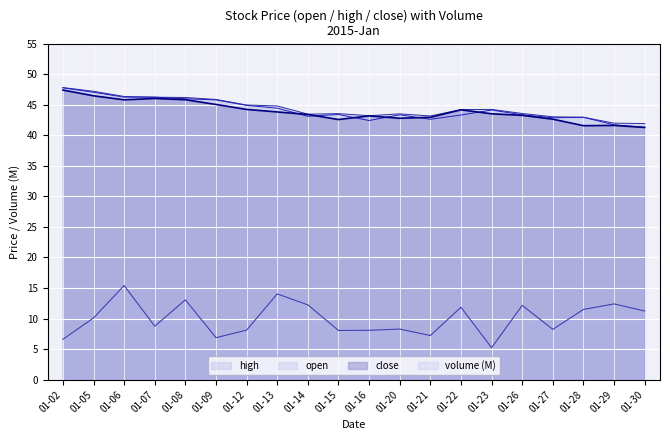

What is the value of the open point at the 4th from the left?

46.2